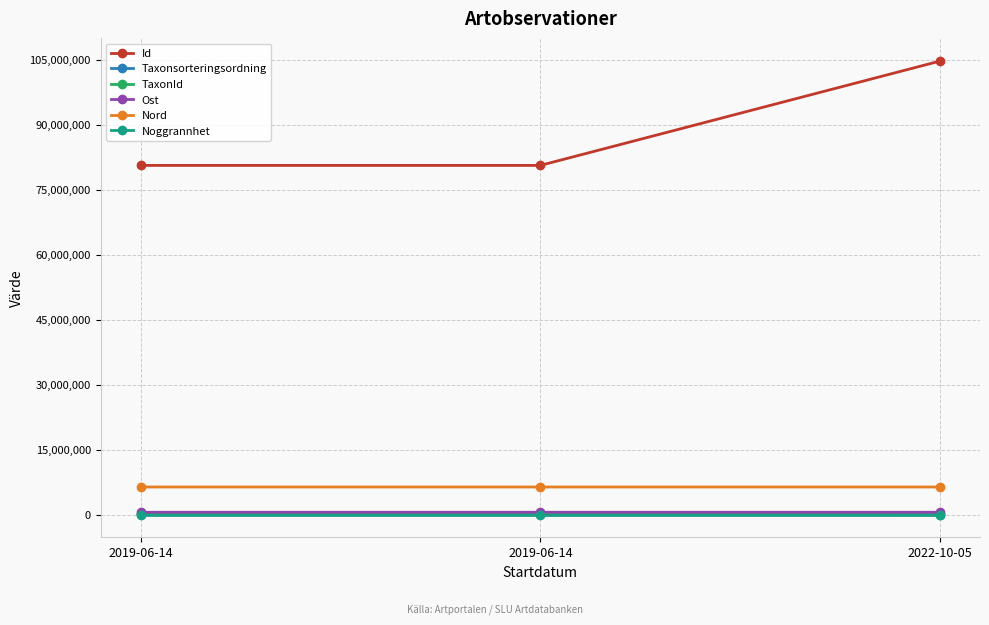

Which has a higher value, 2022-10-05 or 2019-06-14?

2022-10-05